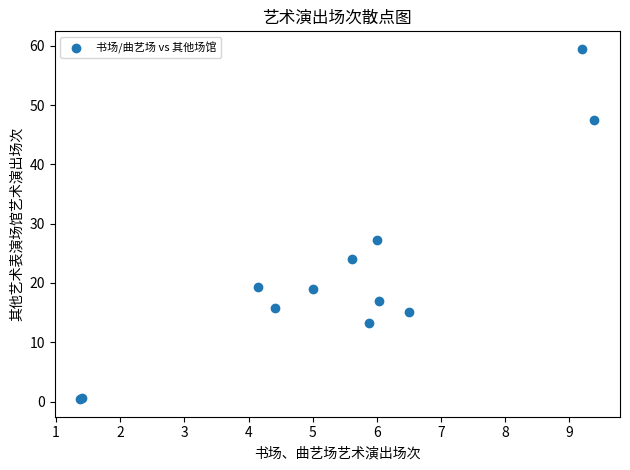

What Y value in the scatter plot is closest to 29?

27.2